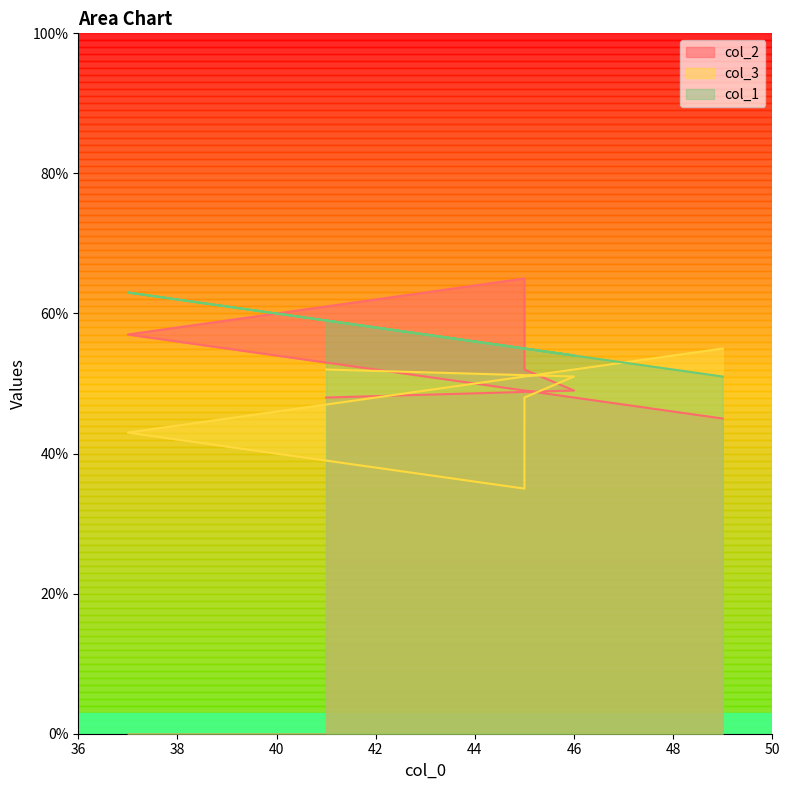

True or false: col_3 and col_1 cross at least once.

True